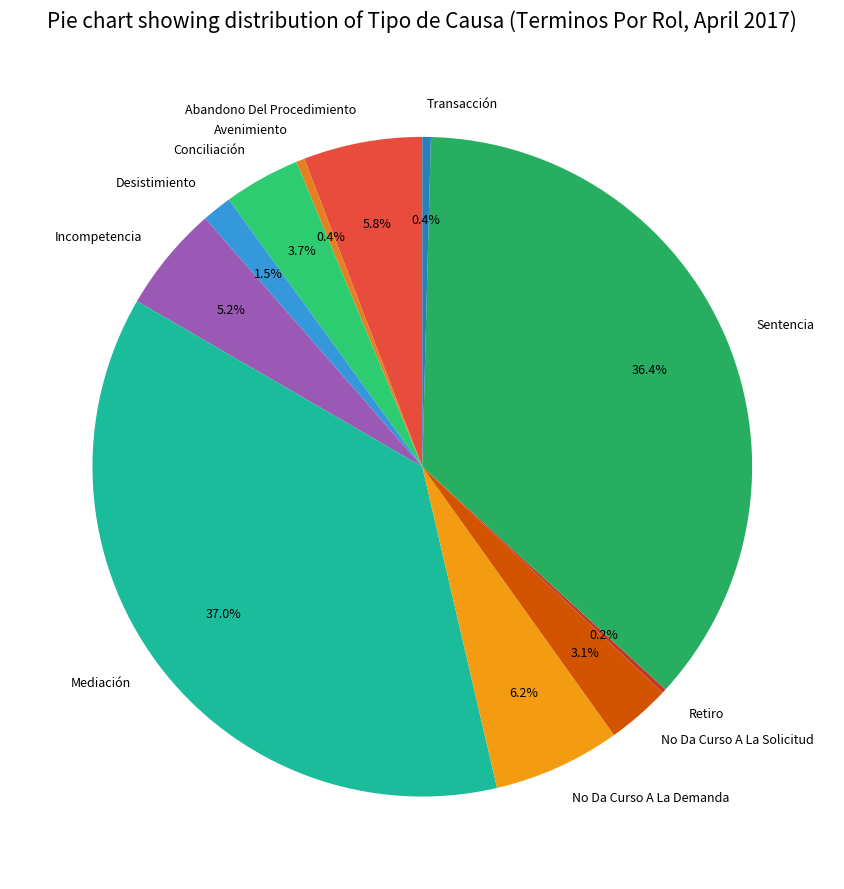

Is it true that Transacción is 0% of the pie?

True